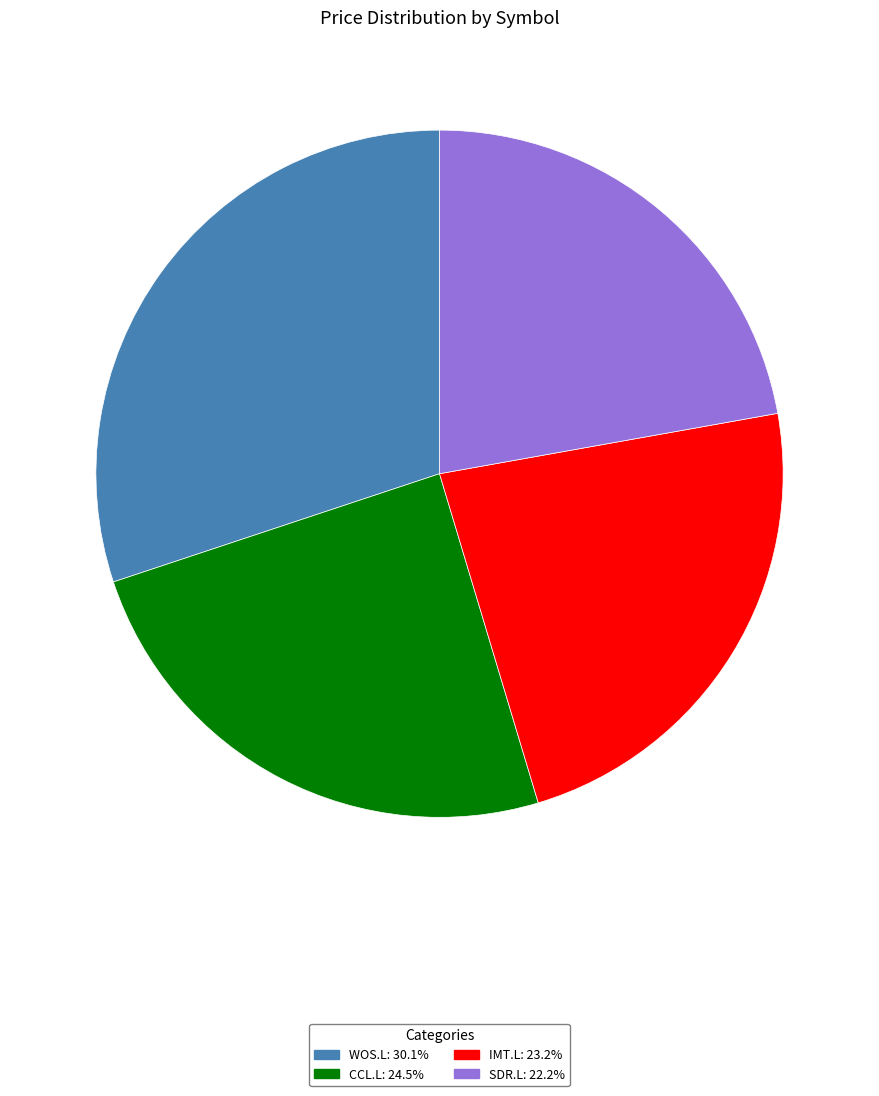

Which has a higher value, WOS.L or IMT.L?

WOS.L